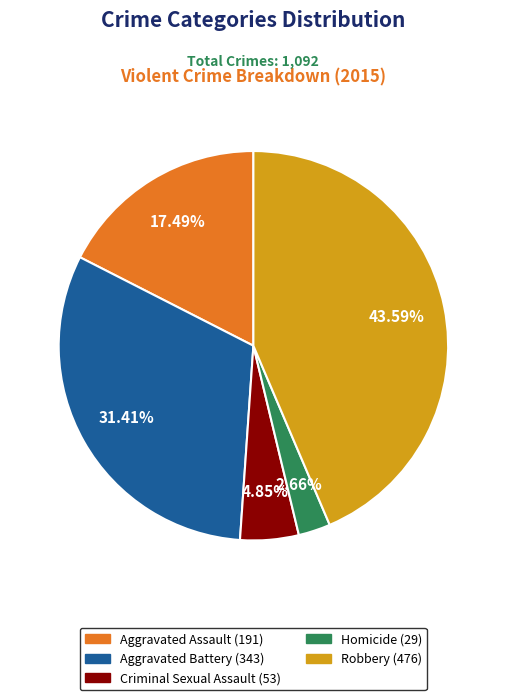

Which category has the smallest portion of the pie?

Homicide